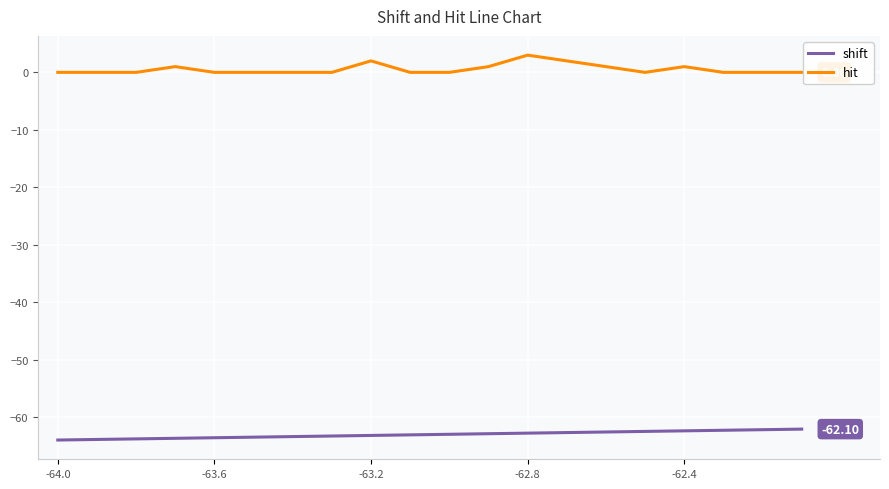

How many lines are shown in the chart?

2